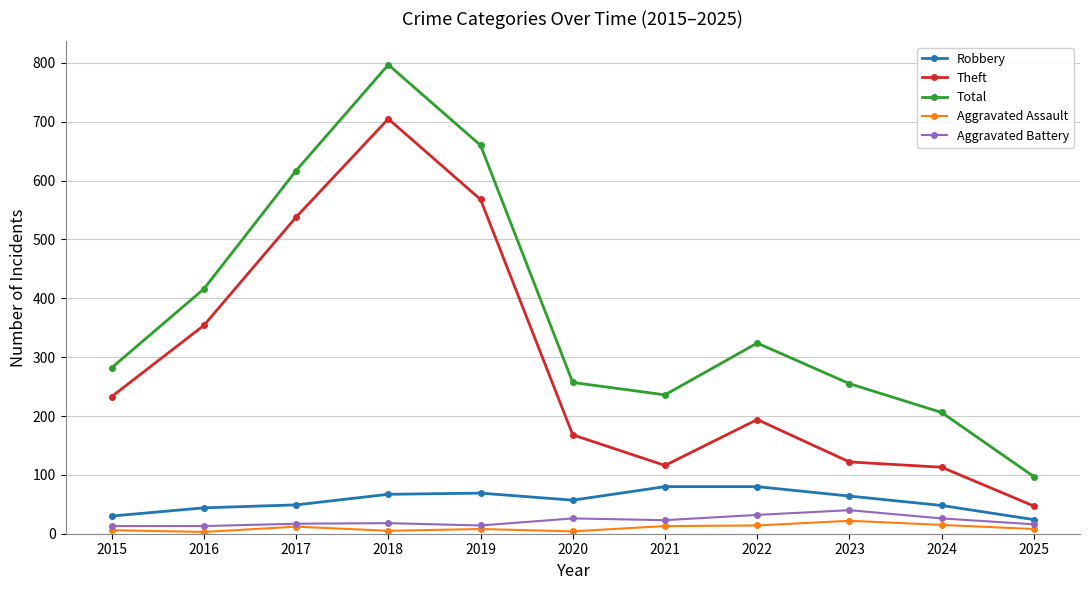

True or false: Aggravated Assault and Theft cross at least once.

False